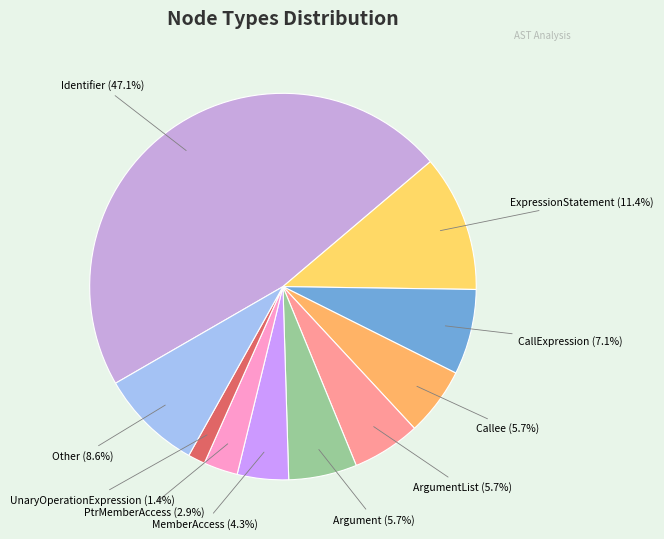

Which slice is the largest?

Identifier